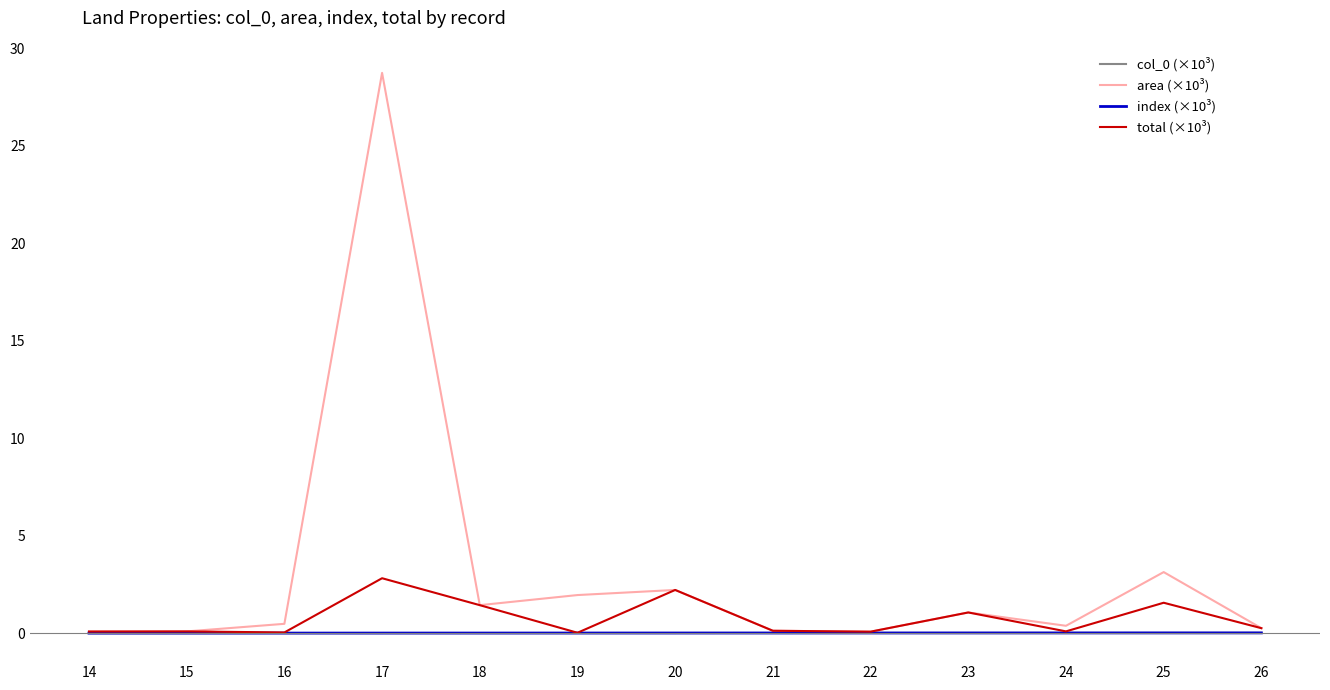

Does the chart display data point markers on the line(s)?

No